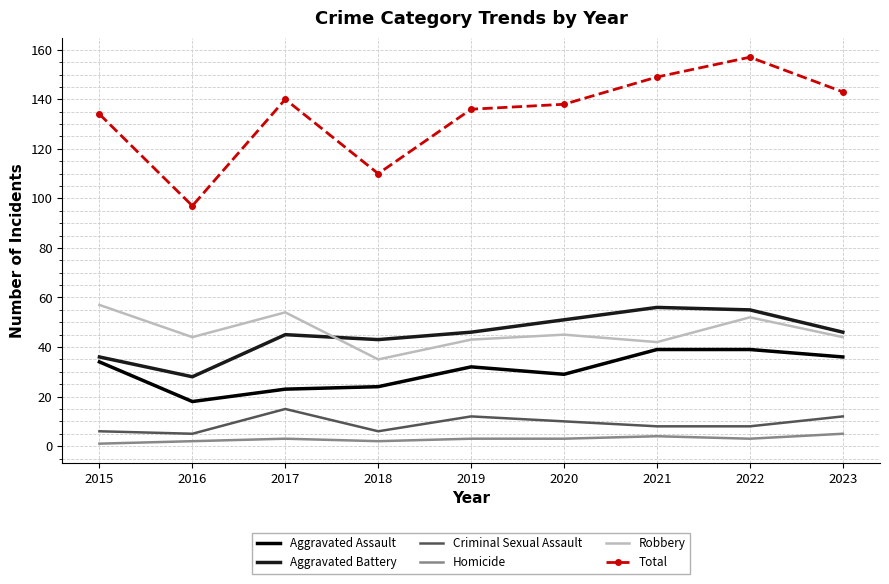

True or false: Total has more than 2 points higher than both neighbors.

False